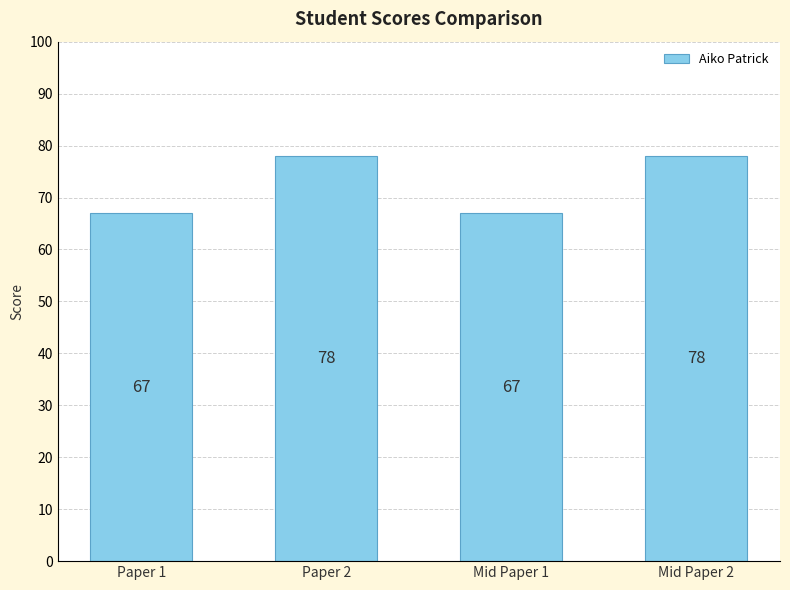

What is the smallest value displayed?

67